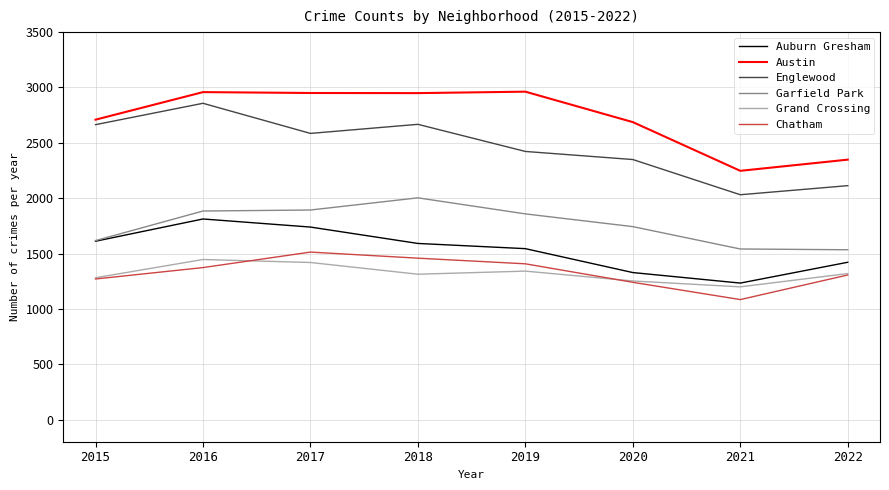

Which series has the largest range (max minus min)?

Englewood